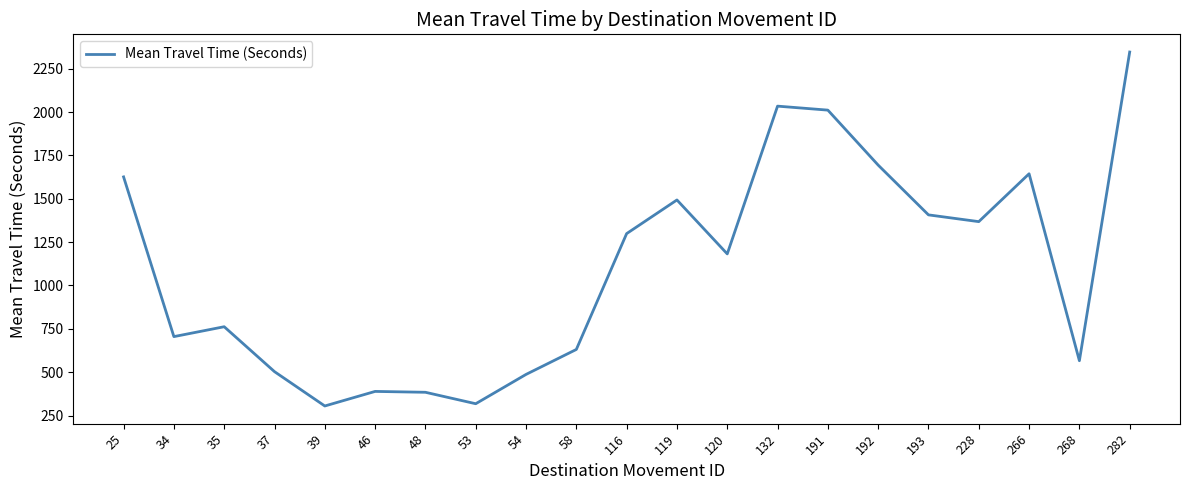

Which has a higher value, 192 or 34?

192